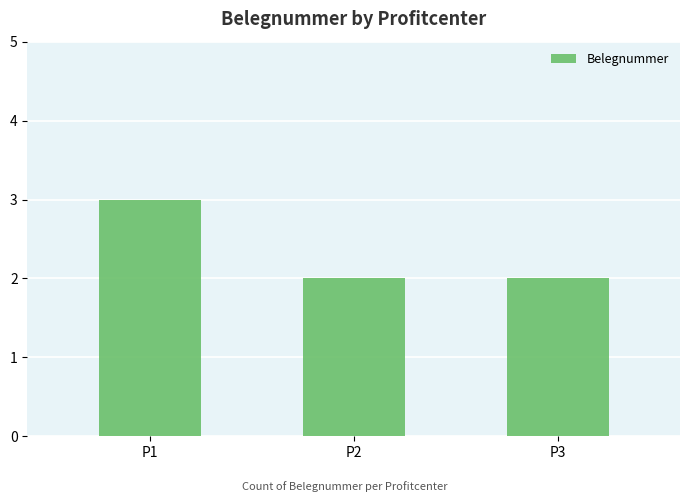

True or false: the data shows 1 at P3.

False